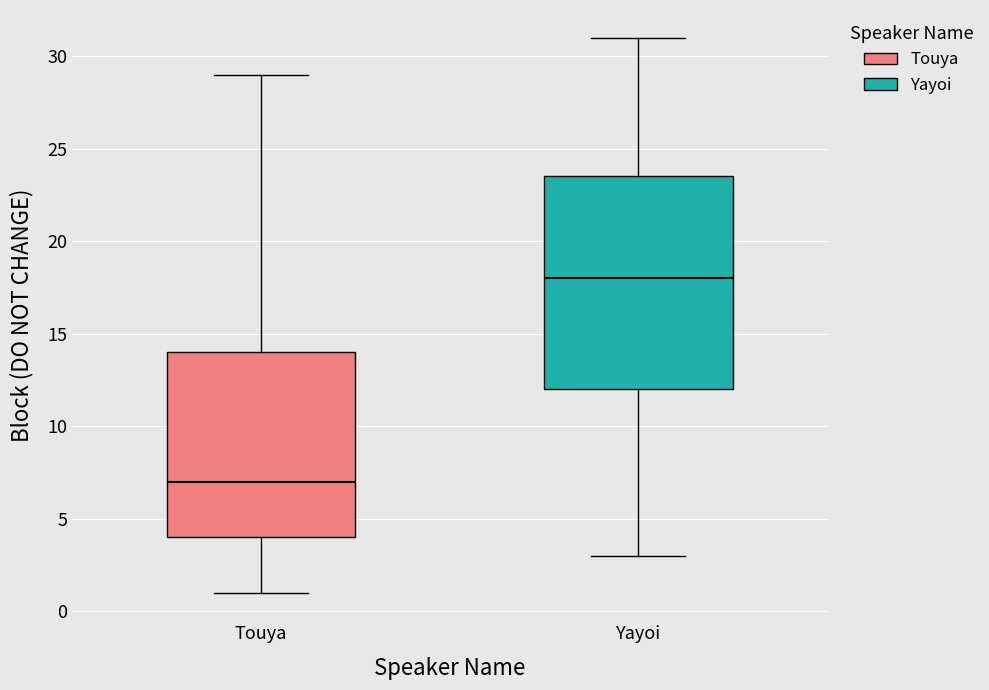

Reading left to right, transcribe this box plot: for each box, give where its median line is, the range the box spans, and where its two whiskers end, as read against the y-axis. The values are not printed on the chart, so give them approximately, as read against the axis.

Touya: median 7.0, box 4.0 to 14.0, whiskers 1.0 to 29.0
Yayoi: median 18.0, box 12.0 to 23.5, whiskers 3.0 to 31.0